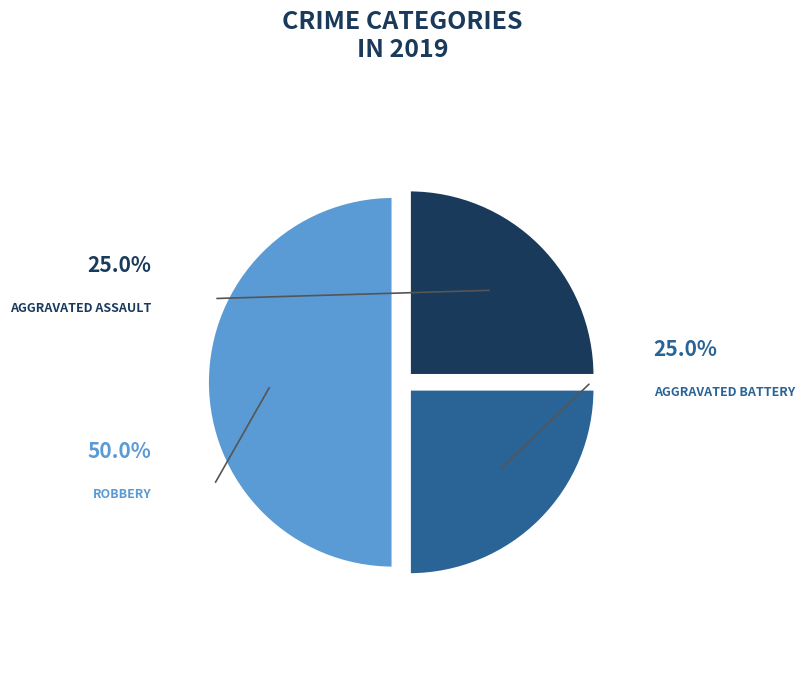

Count the number of slices in the pie.

3